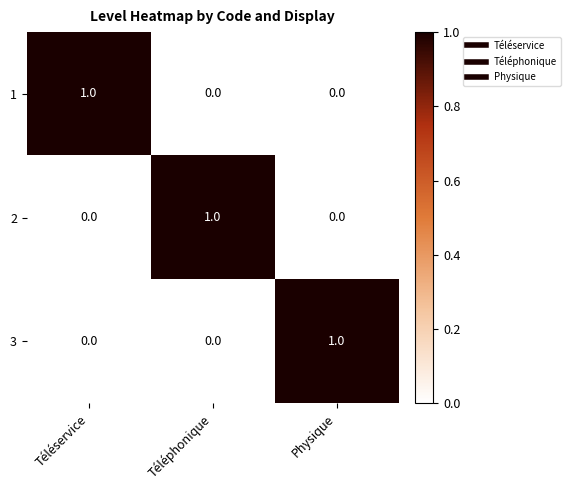

The 1 series shows 0 at Physique. True or false?

True